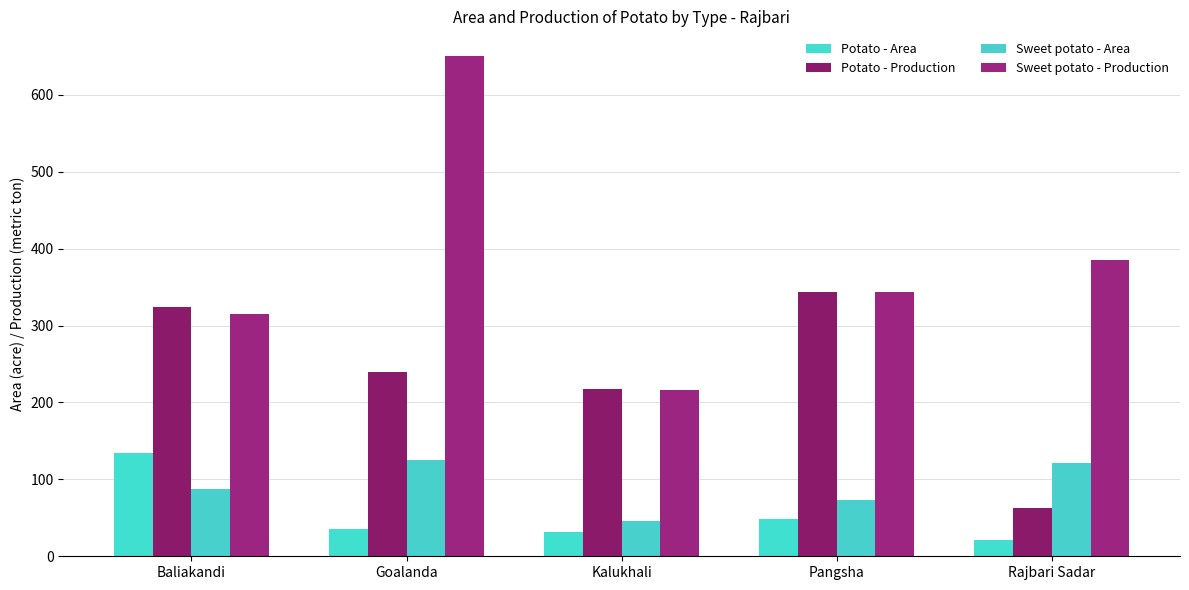

Rank the series at Rajbari Sadar from highest to lowest value.

Sweet potato - Production, Sweet potato - Area, Potato - Production, Potato - Area